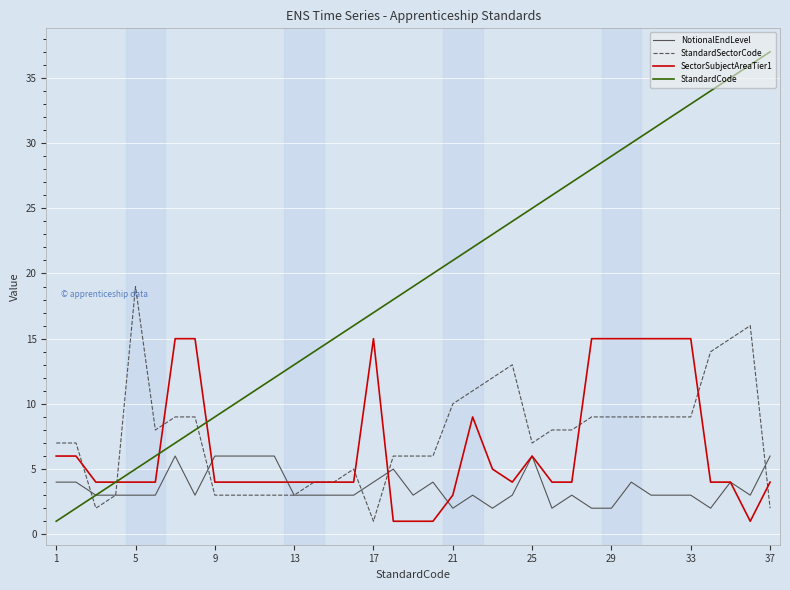

What is the maximum value shown in the chart?

37